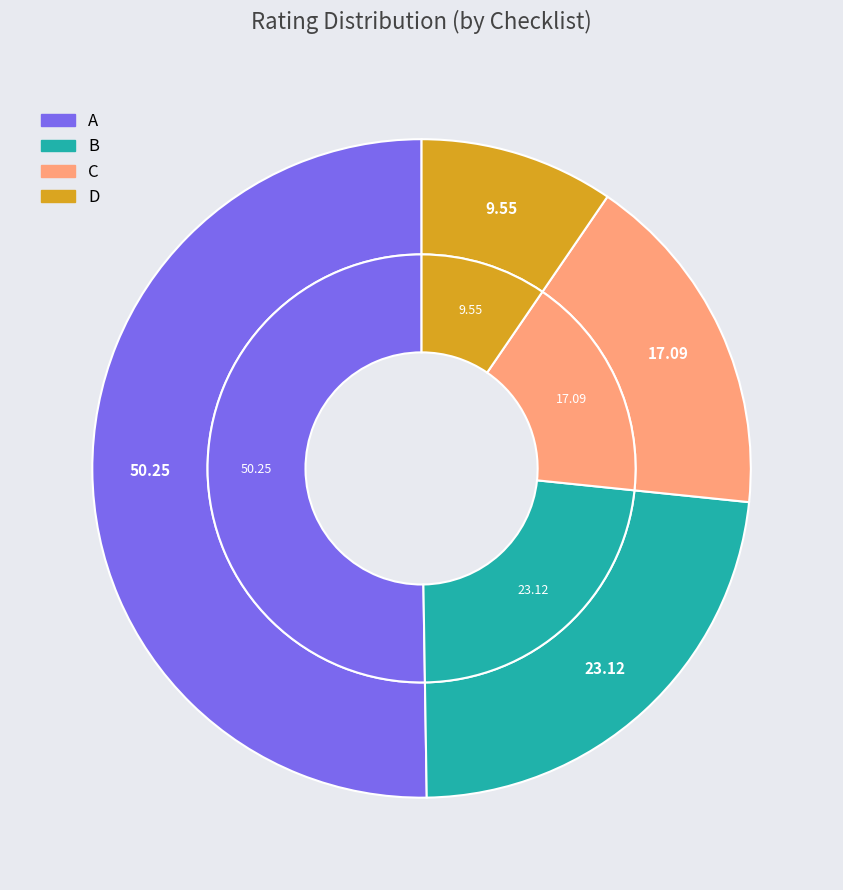

Count the number of slices in the pie.

4